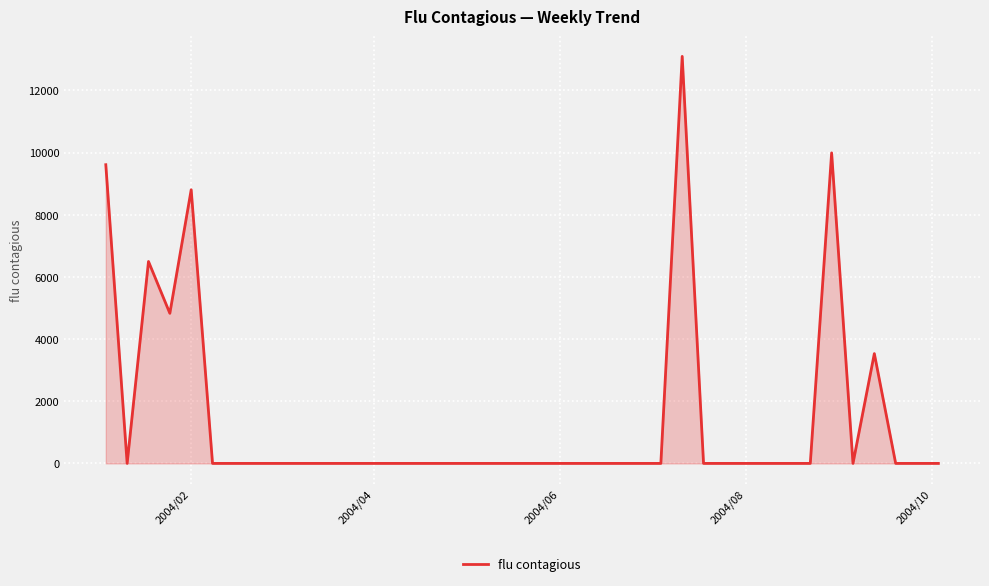

What is the difference between the maximum and minimum values?

13093.0